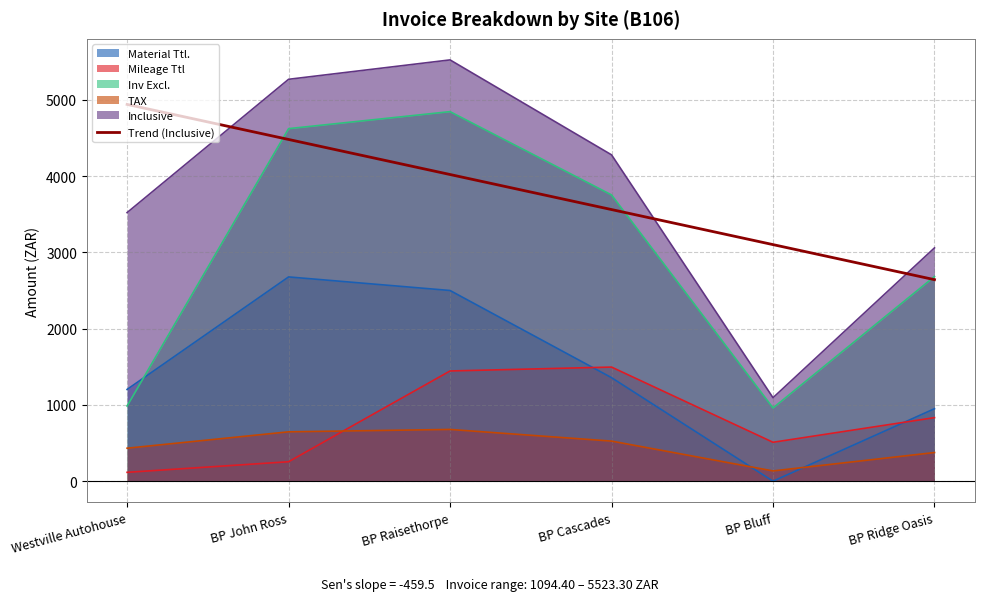

Which category has the highest value across all series?

BP Raisethorpe